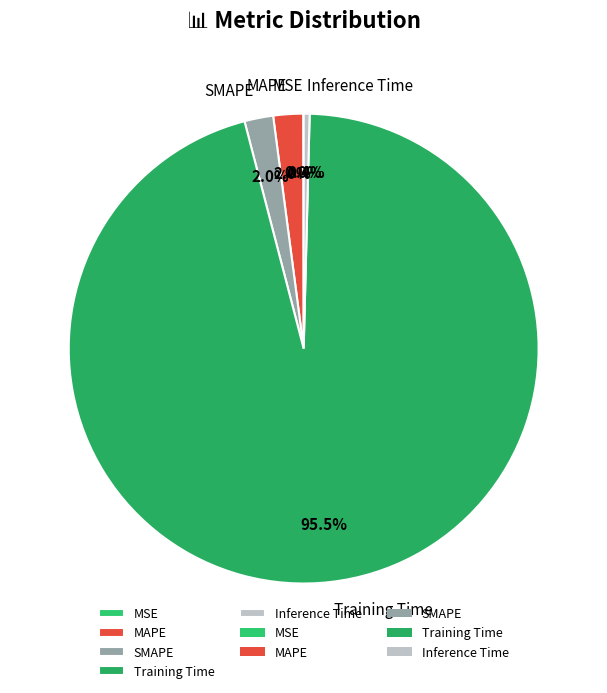

Which slice is the largest?

Training Time